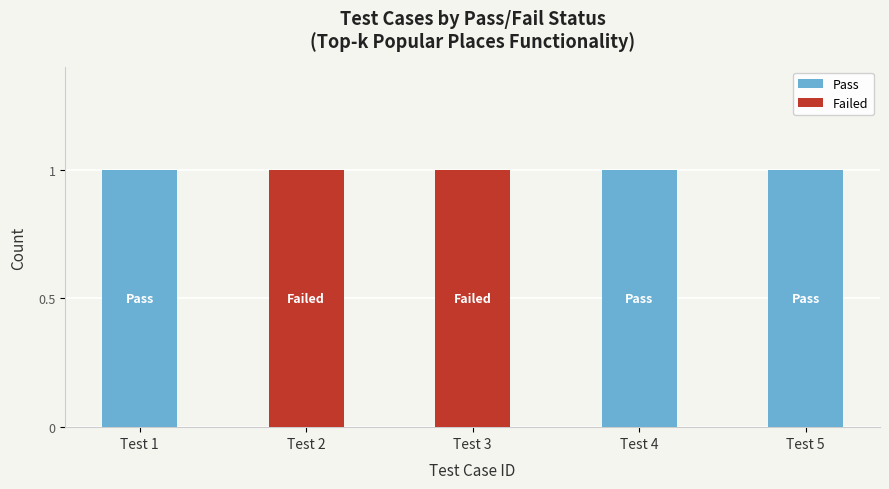

The value of Pass at Test 1 is 1. True or false?

True